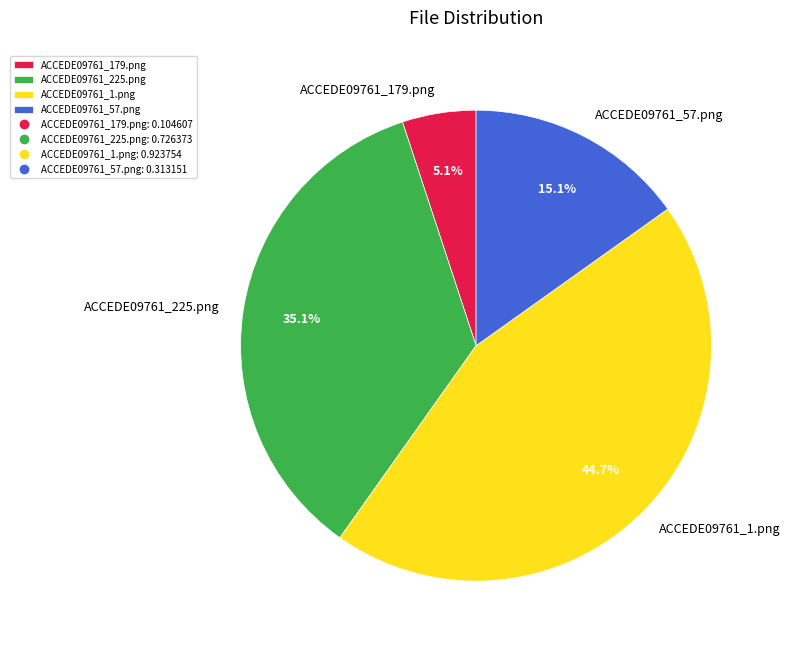

How many segments does this pie chart have?

4